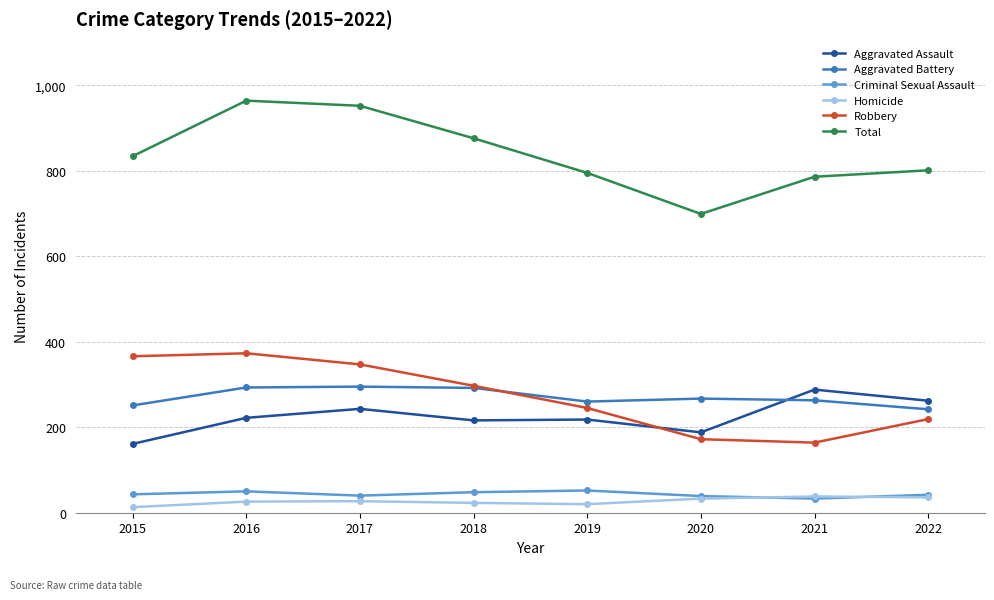

What is the difference between the highest and lowest values at 2018?

853